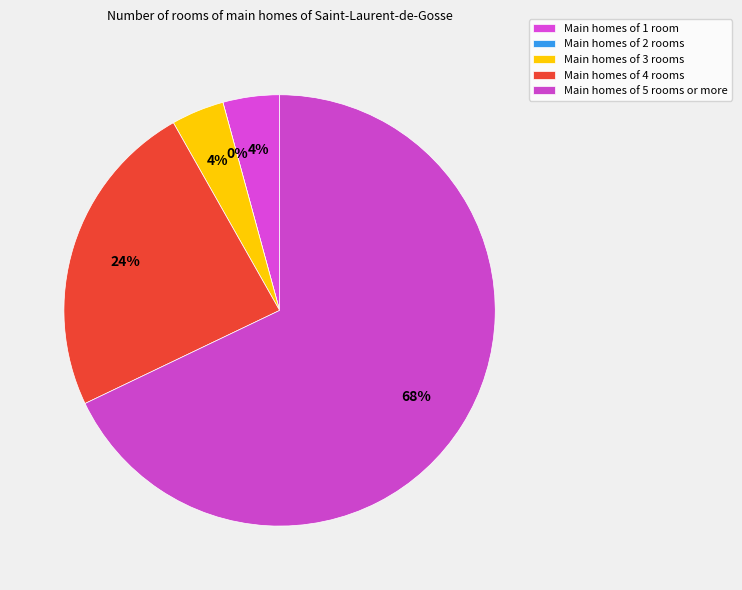

True or false: 35 accounts for 1% of the total.

False